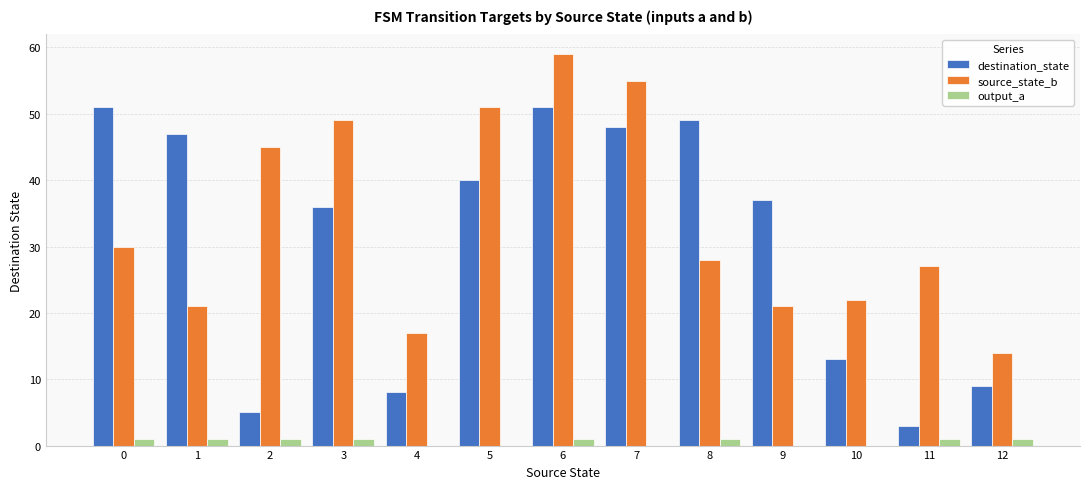

What is the difference between the destination_state values at 0 and 3?

15